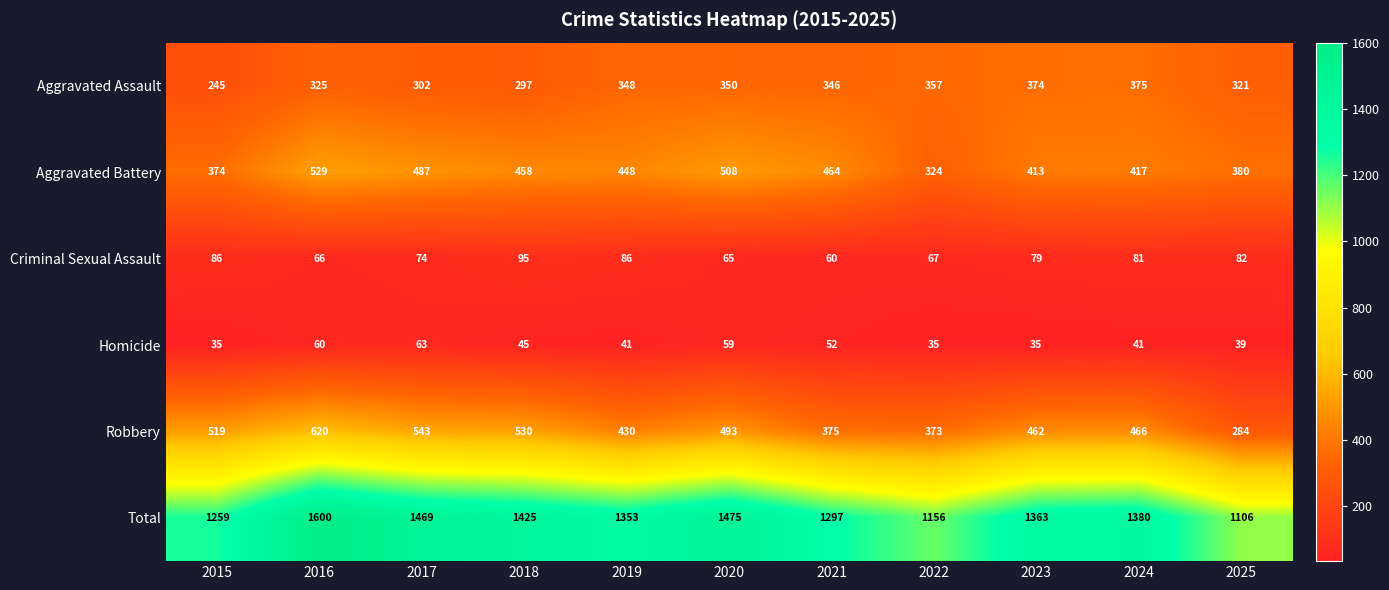

Read the Homicide value at 2016, to the nearest 10.

60